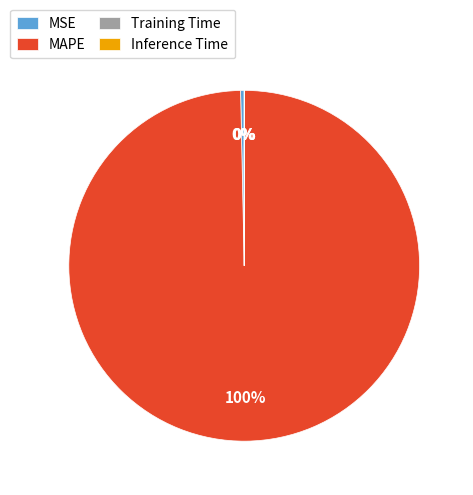

Does any single category account for the majority?

Yes